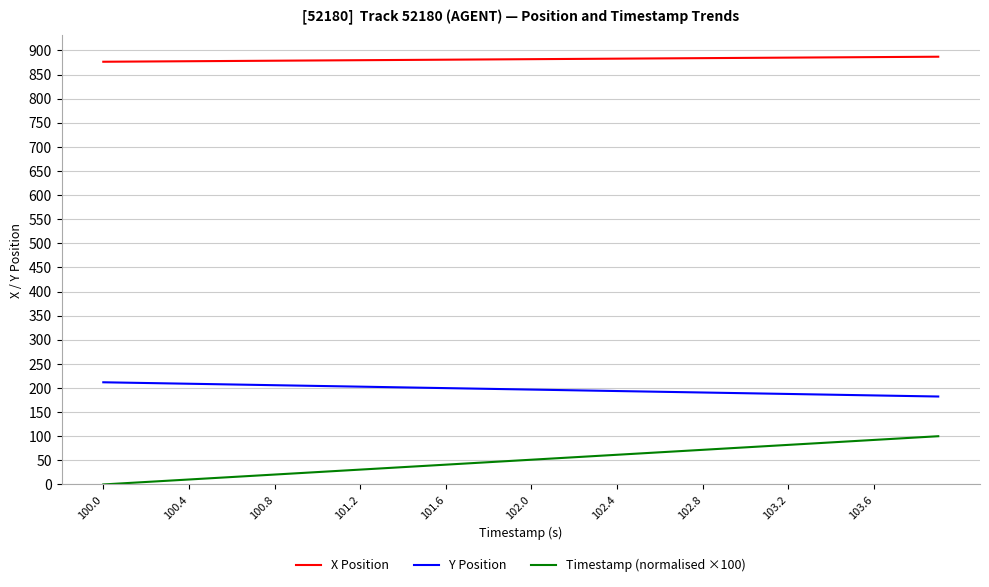

What is the average value of the Y Position series?

197.1